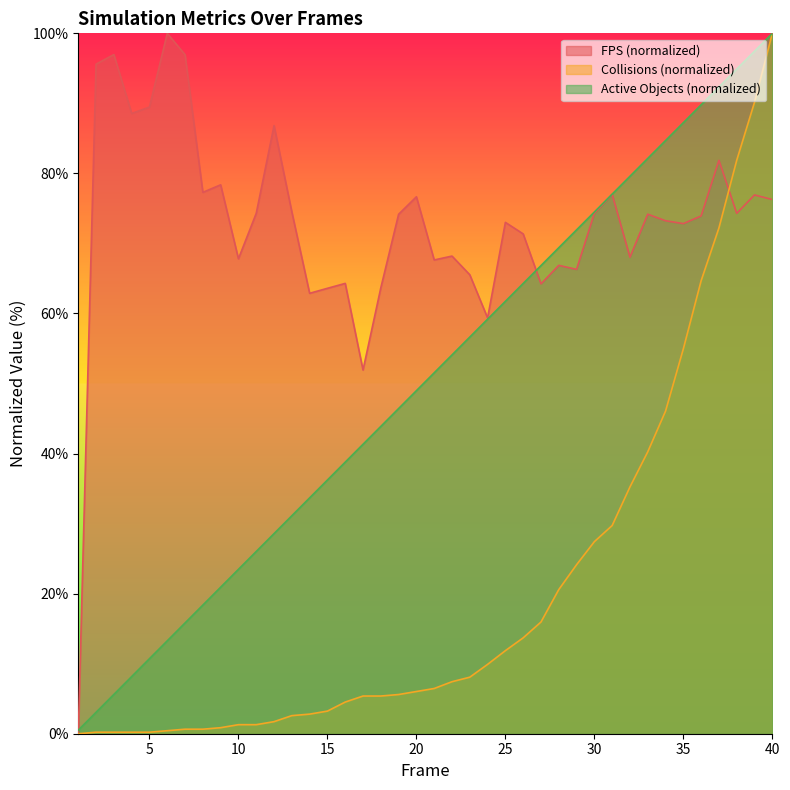

What is the approximate value of Active Objects at 24?

59.2